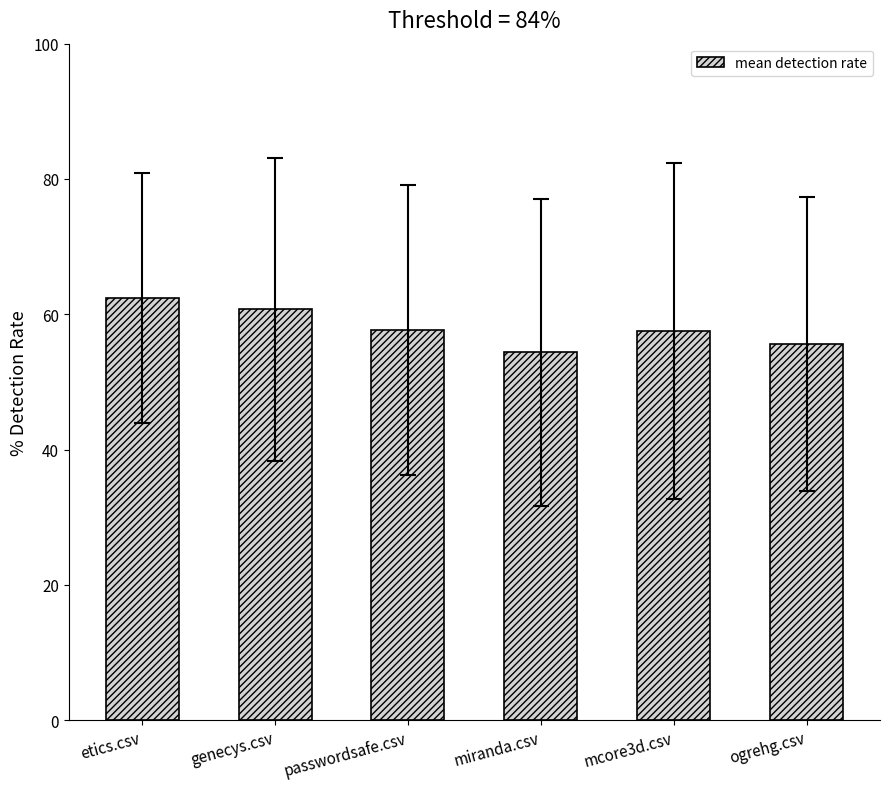

What is the smallest value displayed?

54.4